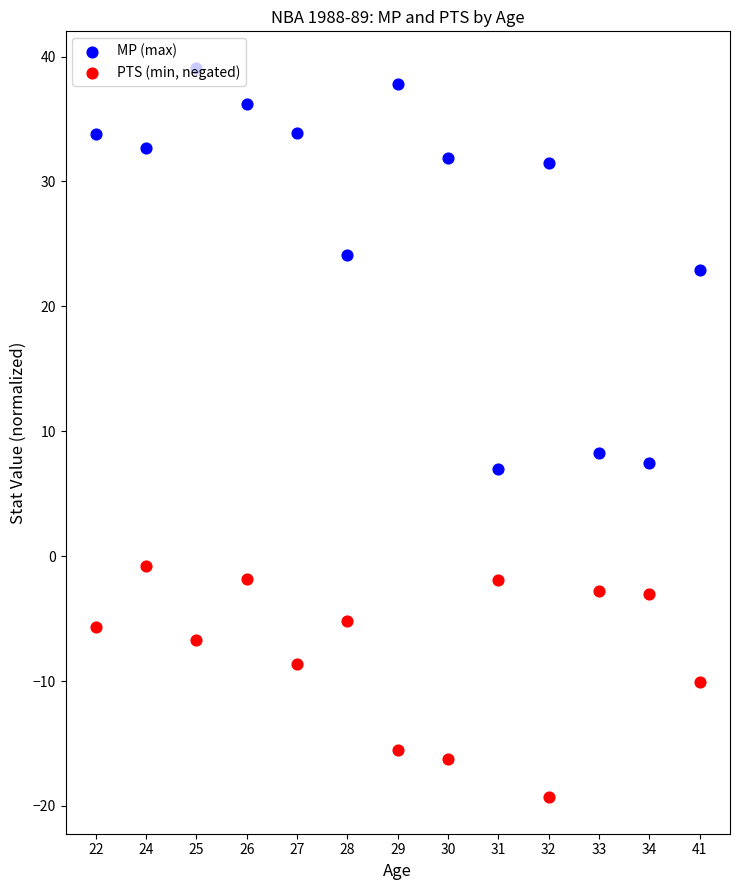

Which series has the largest total across all categories?

MP (max)